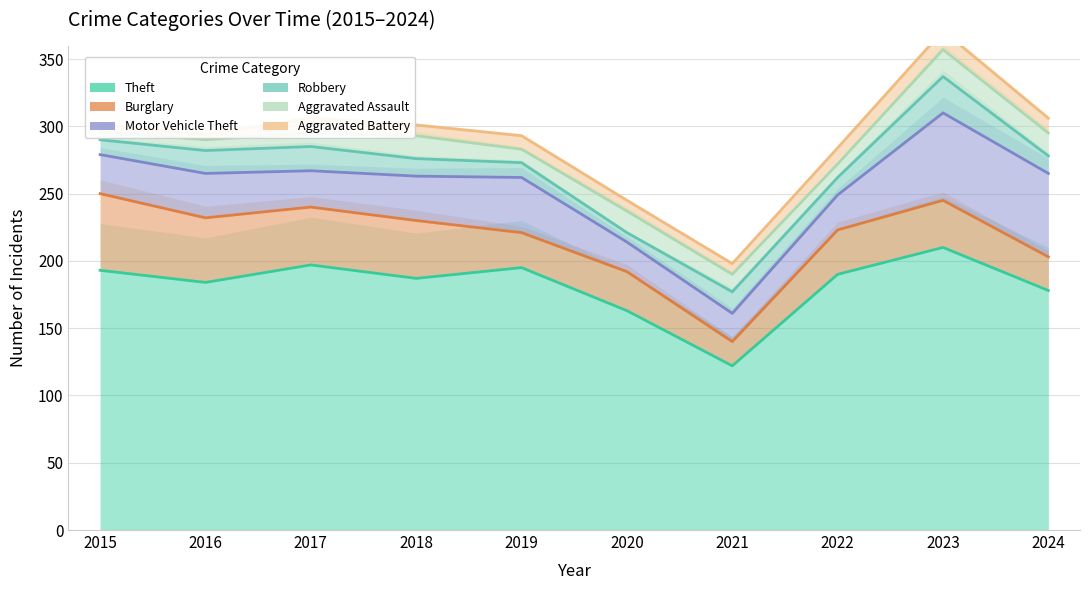

True or false: Aggravated Assault and Burglary intersect in this chart.

False